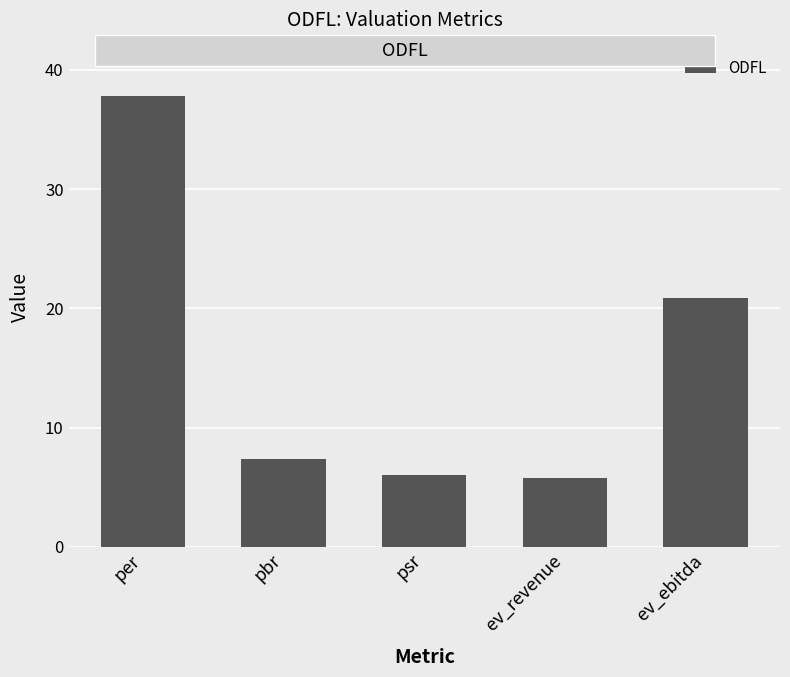

Which has a higher value, ev_revenue or pbr?

pbr